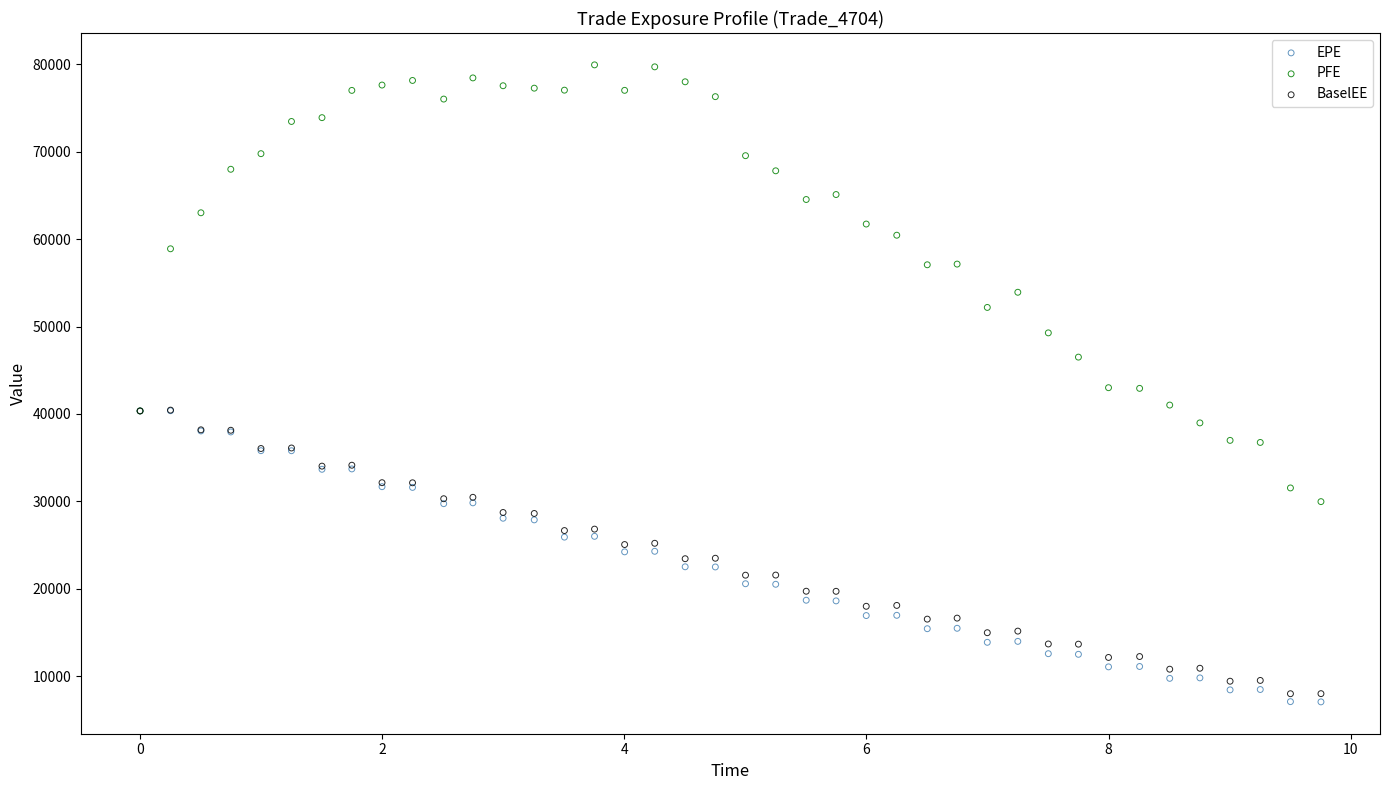

In the PFE series, what Y value is closest to 54951?

53921.3